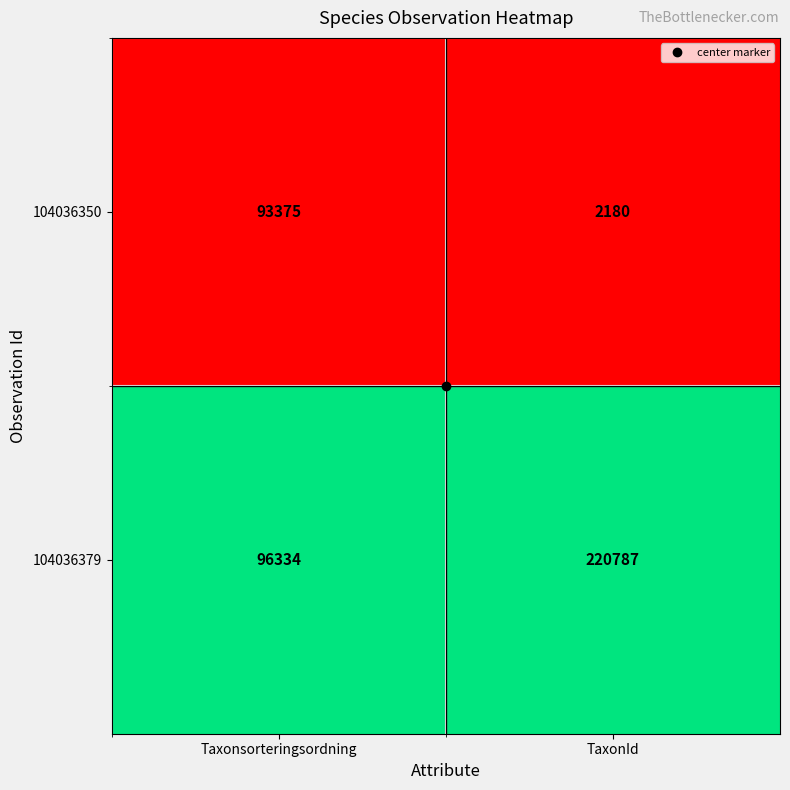

Rank the series by their average value, from lowest to highest.

104036350, 104036379